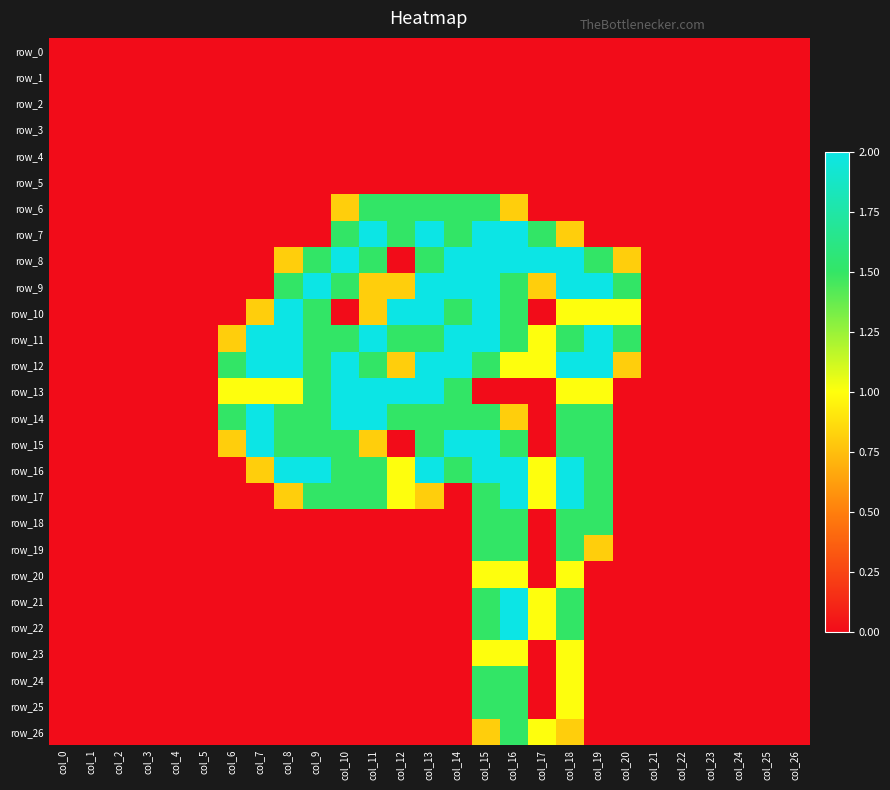

What is the greatest value displayed?

2.0